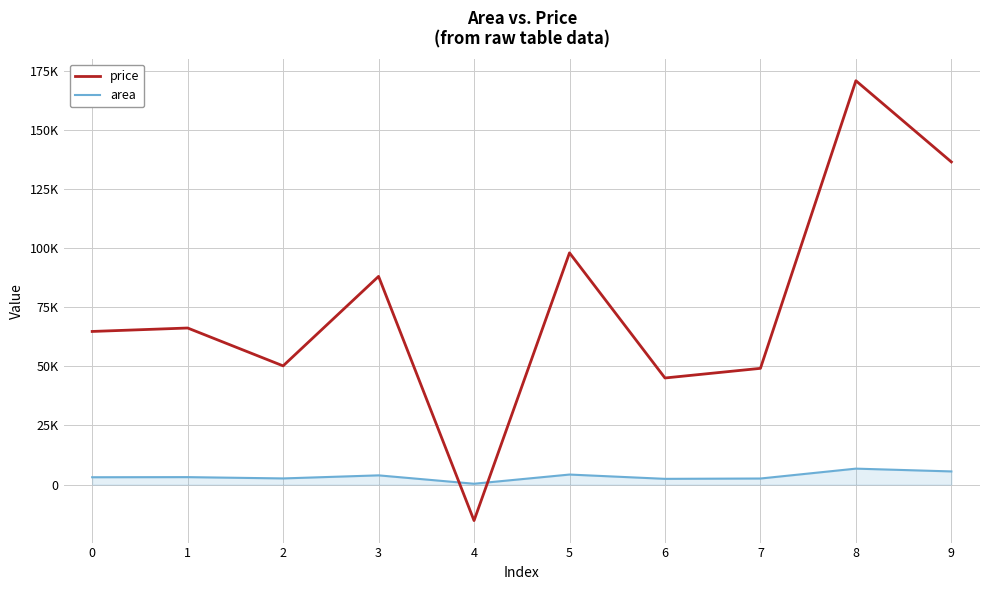

Does the chart have visible grid lines?

Yes